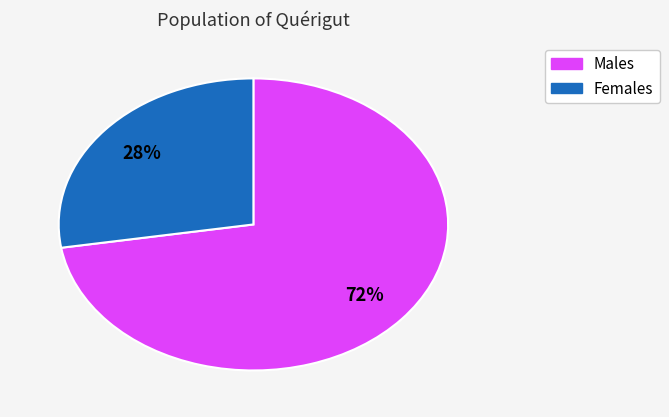

To the nearest percent, what is the average slice percentage?

50%